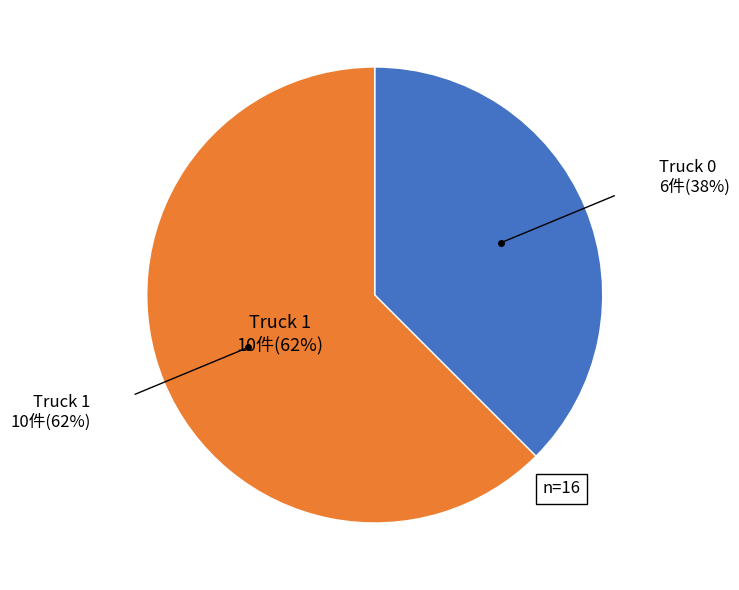

What is the ratio of the value at Truck 1 to the value at Truck 0?

1.7